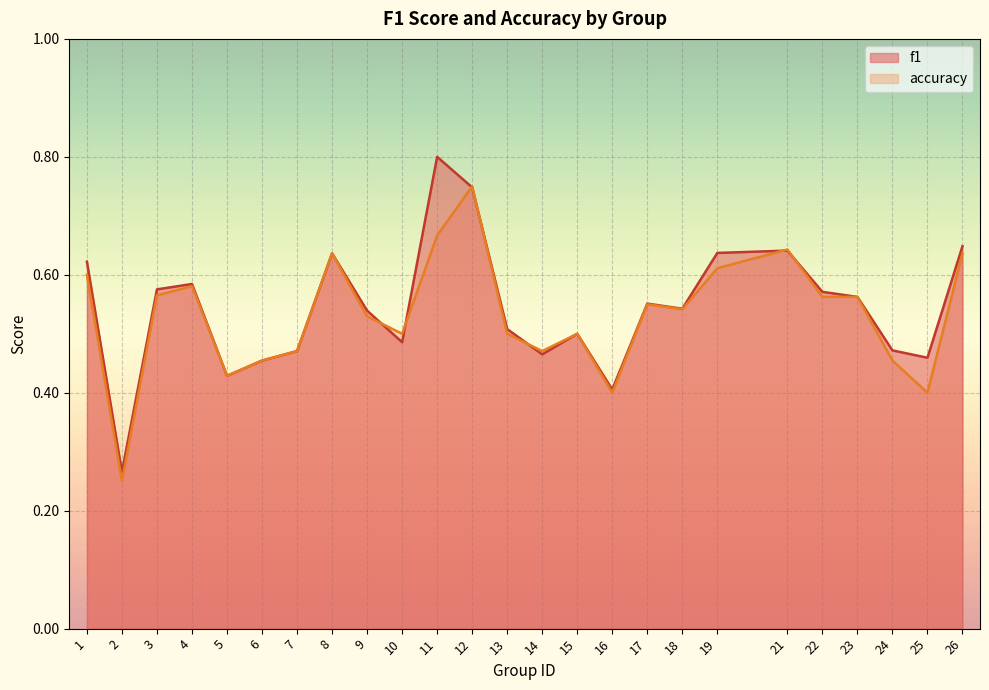

The f1 series shows 0.5 at 6. True or false?

True